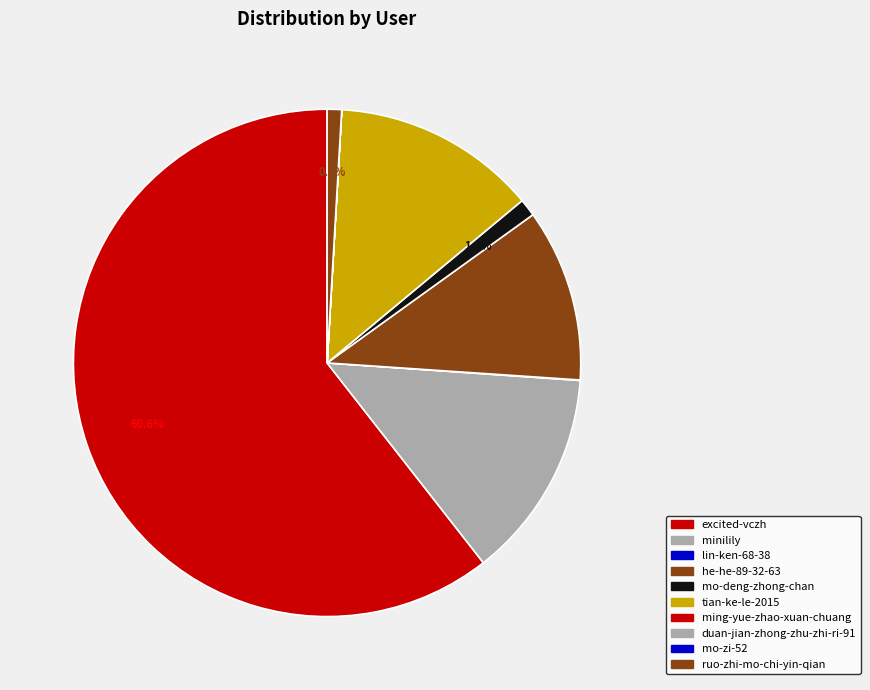

The mo-deng-zhong-chan slice represents 1% of the pie. True or false?

True